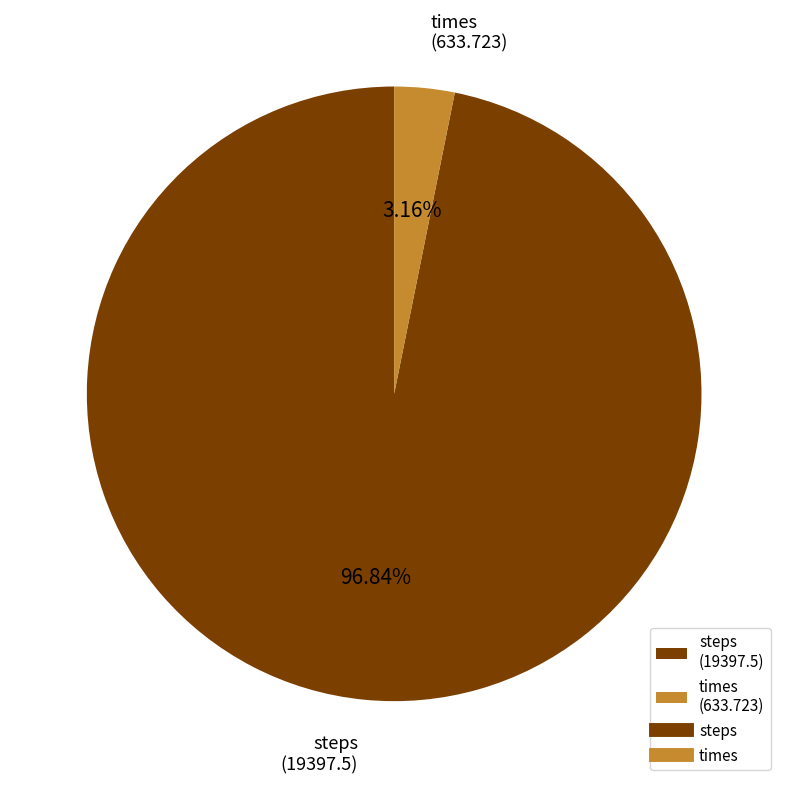

How many slices are in this pie chart?

2